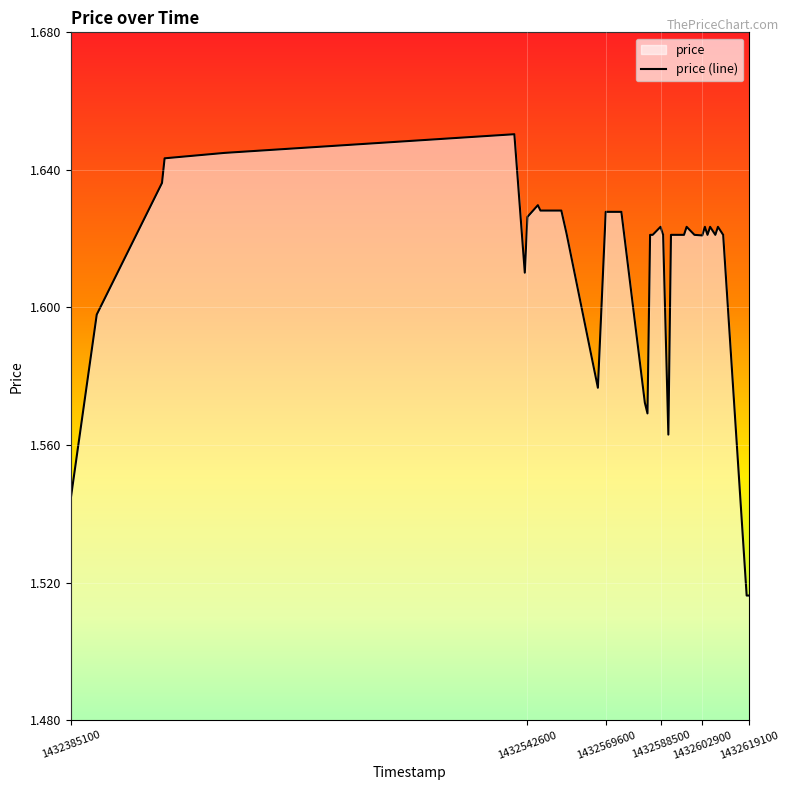

What is the ratio of the value at 1432538100 to the value at 1432549800?

1.0